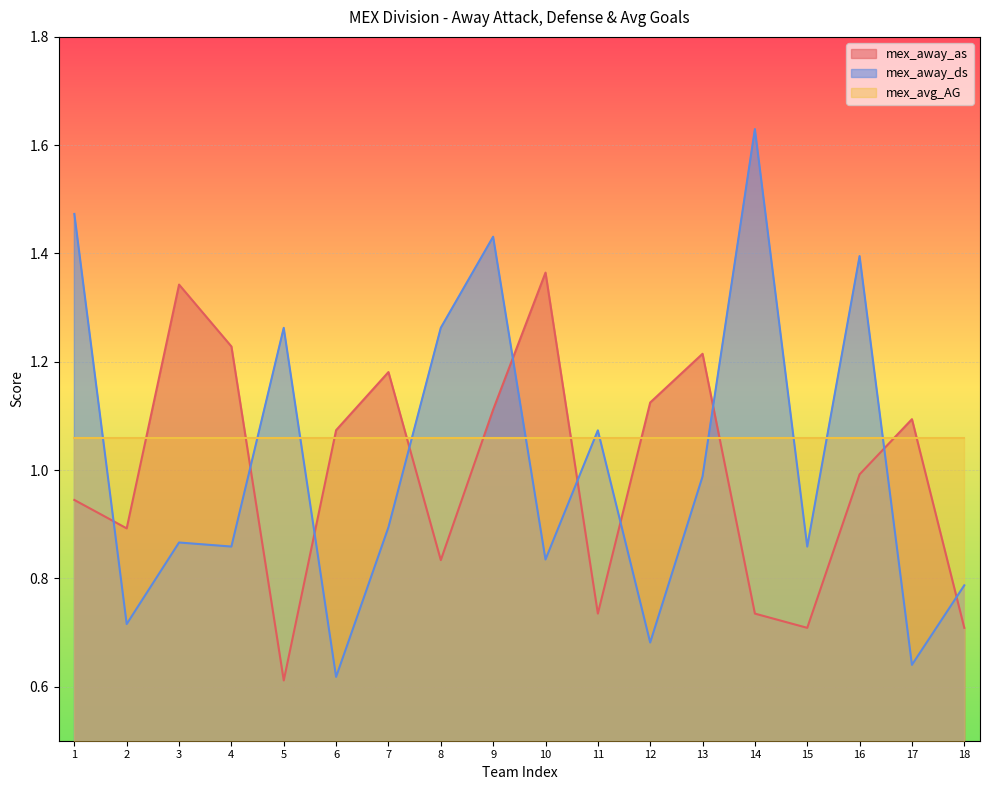

The value of mex_away_ds at 12 is 0.3. True or false?

False